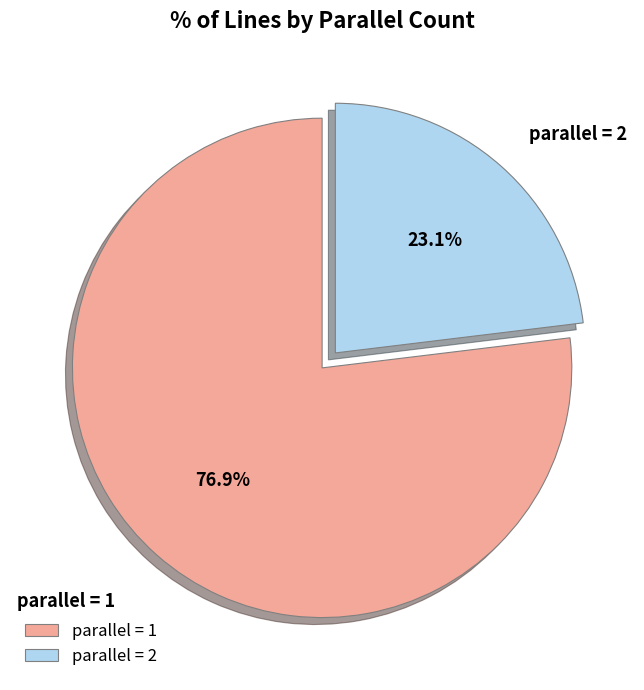

What is the total percentage of parallel = 2 and parallel = 1?

100.0%